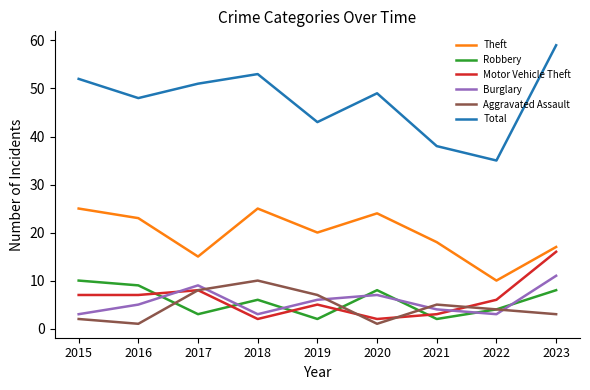

What is the sum of the Total values at 2022 and 2018?

88